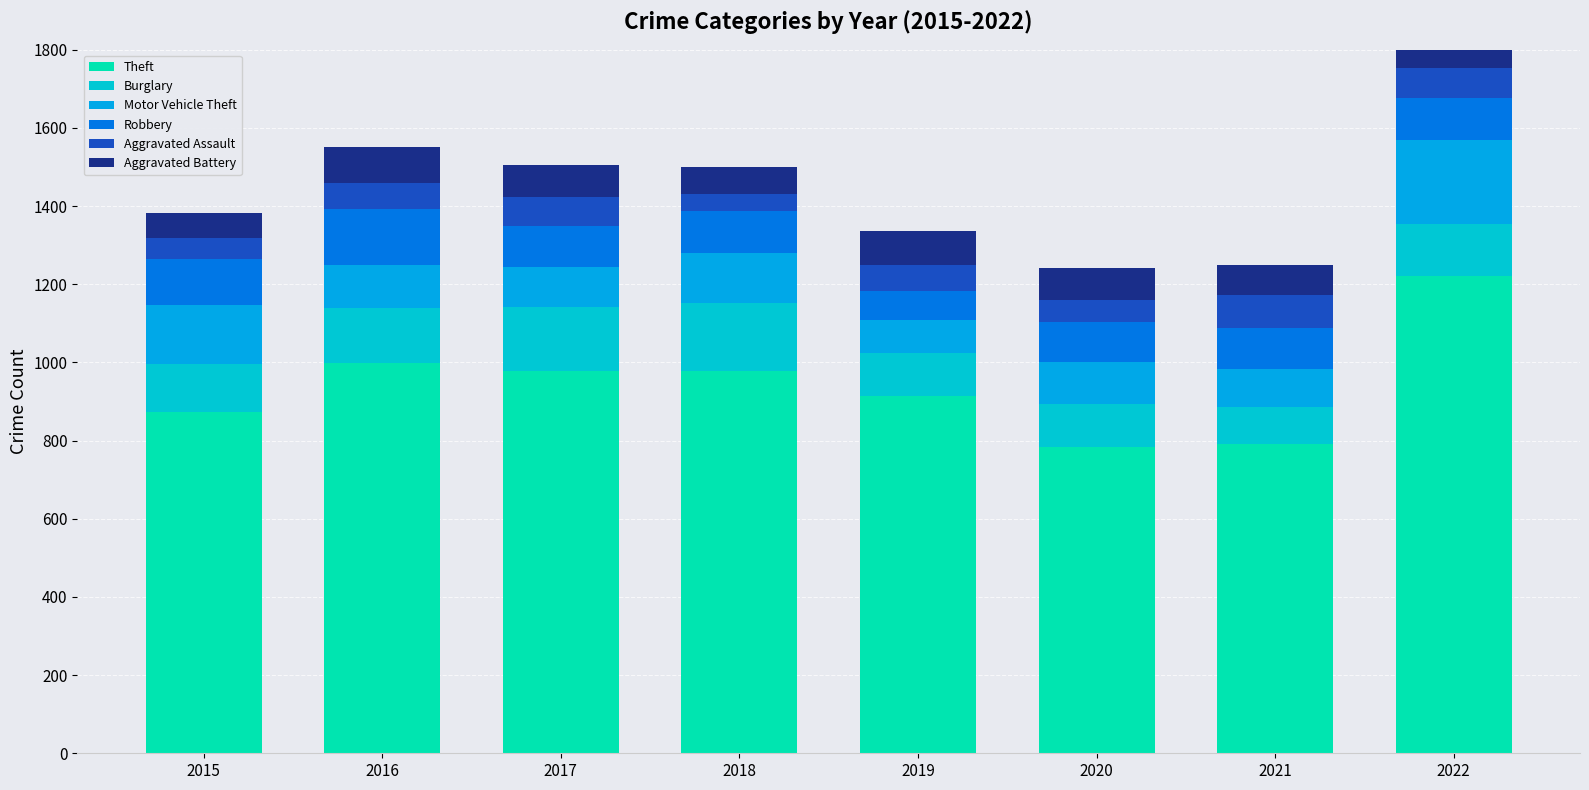

At how many categories does at least one series exceed 819?

6